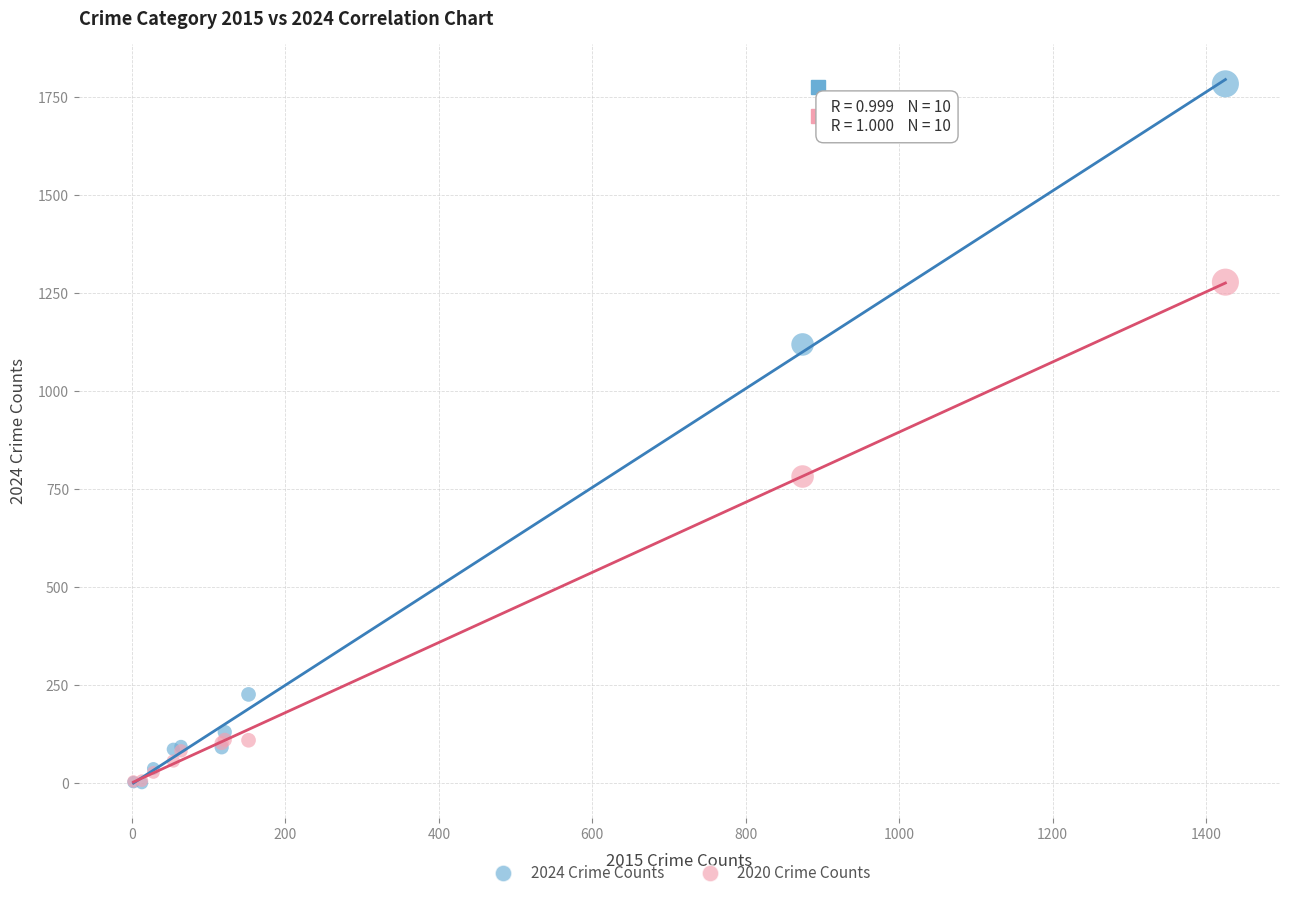

Across all series, what Y value is closest to 892?

782